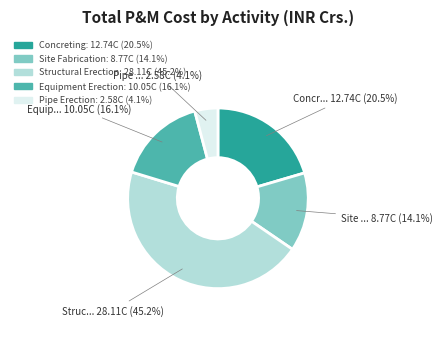

True or false: Site Fabrication accounts for 1% of the total.

False